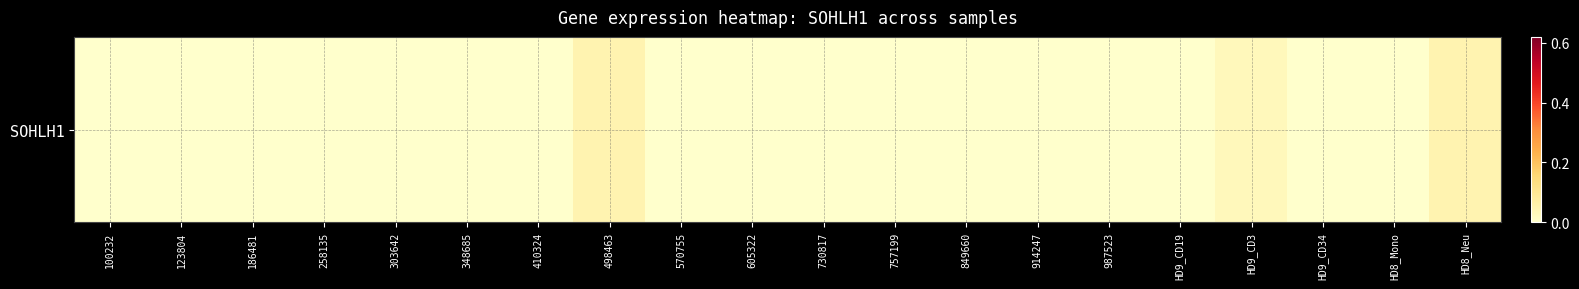

List the labels in order of value, smallest first.

100232, 123804, 186481, 258135, 303642, 348685, 410324, 570755, 605322, 730817, 757199, 849660, 914247, 987523, HD9_CD19, HD9_CD34, HD8_Mono, HD9_CD3, 498463, HD8_Neu